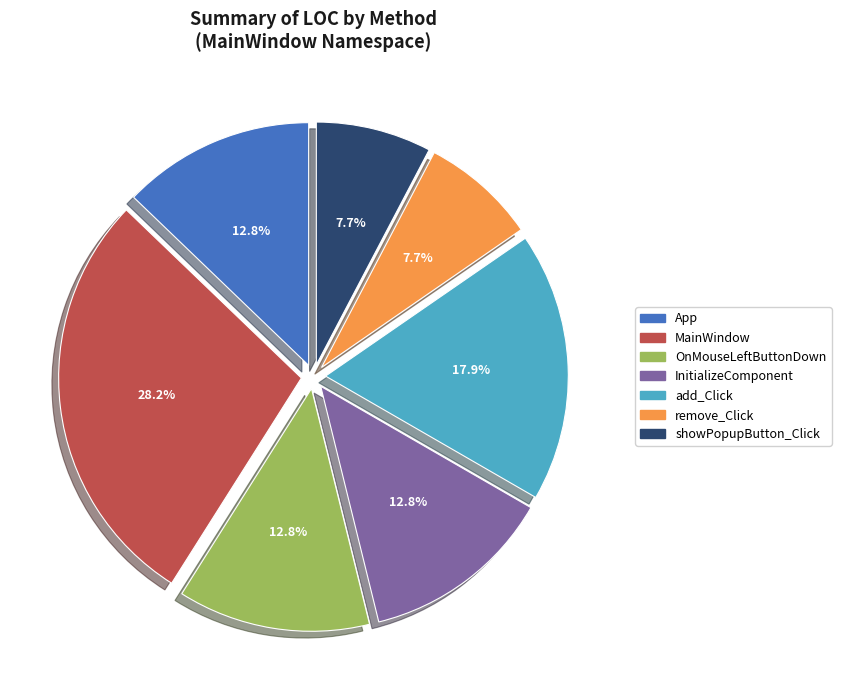

Is the sum of add_Click and OnMouseLeftButtonDown greater than half?

No